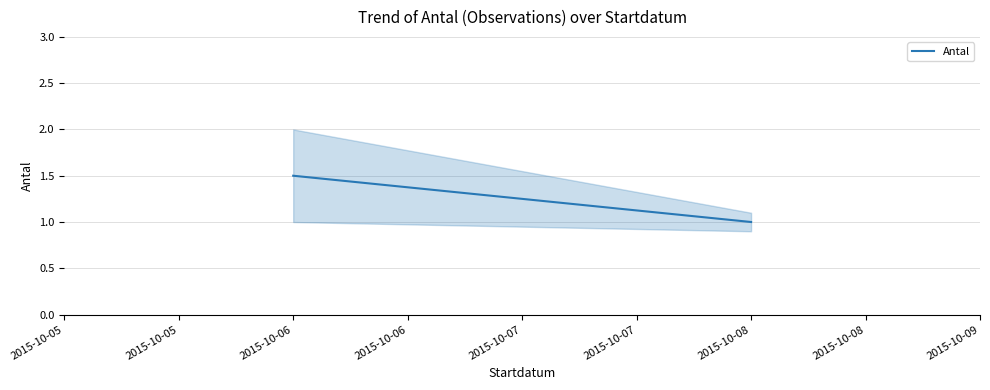

What is the change in value from 2015-10-06 to 2015-10-08?

-0.5